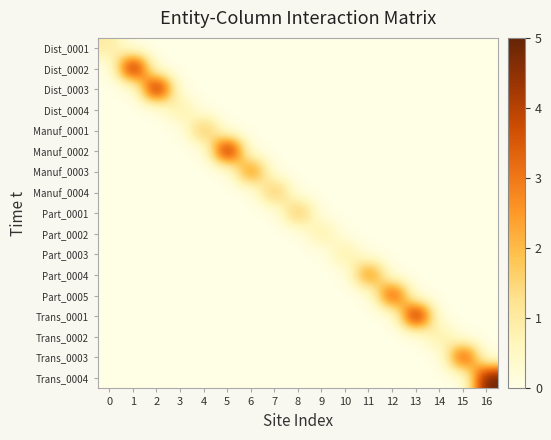

Reading left to right, what are all the values shown in this chart?

Dist_0001: 0=1	1=0	2=0	3=0	4=0	5=0	6=0	7=0	8=0	9=0	10=0	11=0	12=0	13=0	14=0	15=0	16=0
Dist_0002: 0=0	1=5	2=0	3=0	4=0	5=0	6=0	7=0	8=0	9=0	10=0	11=0	12=0	13=0	14=0	15=0	16=0
Dist_0003: 0=0	1=0	2=5	3=0	4=0	5=0	6=0	7=0	8=0	9=0	10=0	11=0	12=0	13=0	14=0	15=0	16=0
Dist_0004: 0=0	1=0	2=0	3=1	4=0	5=0	6=0	7=0	8=0	9=0	10=0	11=0	12=0	13=0	14=0	15=0	16=0
Manuf_0001: 0=0	1=0	2=0	3=0	4=2	5=0	6=0	7=0	8=0	9=0	10=0	11=0	12=0	13=0	14=0	15=0	16=0
Manuf_0002: 0=0	1=0	2=0	3=0	4=0	5=5	6=0	7=0	8=0	9=0	10=0	11=0	12=0	13=0	14=0	15=0	16=0
Manuf_0003: 0=0	1=0	2=0	3=0	4=0	5=0	6=3	7=0	8=0	9=0	10=0	11=0	12=0	13=0	14=0	15=0	16=0
Manuf_0004: 0=0	1=0	2=0	3=0	4=0	5=0	6=0	7=2	8=0	9=0	10=0	11=0	12=0	13=0	14=0	15=0	16=0
Part_0001: 0=0	1=0	2=0	3=0	4=0	5=0	6=0	7=0	8=2	9=0	10=0	11=0	12=0	13=0	14=0	15=0	16=0
Part_0002: 0=0	1=0	2=0	3=0	4=0	5=0	6=0	7=0	8=0	9=1	10=0	11=0	12=0	13=0	14=0	15=0	16=0
Part_0003: 0=0	1=0	2=0	3=0	4=0	5=0	6=0	7=0	8=0	9=0	10=1	11=0	12=0	13=0	14=0	15=0	16=0
Part_0004: 0=0	1=0	2=0	3=0	4=0	5=0	6=0	7=0	8=0	9=0	10=0	11=3	12=0	13=0	14=0	15=0	16=0
Part_0005: 0=0	1=0	2=0	3=0	4=0	5=0	6=0	7=0	8=0	9=0	10=0	11=0	12=4	13=0	14=0	15=0	16=0
Trans_0001: 0=0	1=0	2=0	3=0	4=0	5=0	6=0	7=0	8=0	9=0	10=0	11=0	12=0	13=5	14=0	15=0	16=0
Trans_0002: 0=0	1=0	2=0	3=0	4=0	5=0	6=0	7=0	8=0	9=0	10=0	11=0	12=0	13=0	14=1	15=0	16=0
Trans_0003: 0=0	1=0	2=0	3=0	4=0	5=0	6=0	7=0	8=0	9=0	10=0	11=0	12=0	13=0	14=0	15=4	16=0
Trans_0004: 0=0	1=0	2=0	3=0	4=0	5=0	6=0	7=0	8=0	9=0	10=0	11=0	12=0	13=0	14=0	15=0	16=5